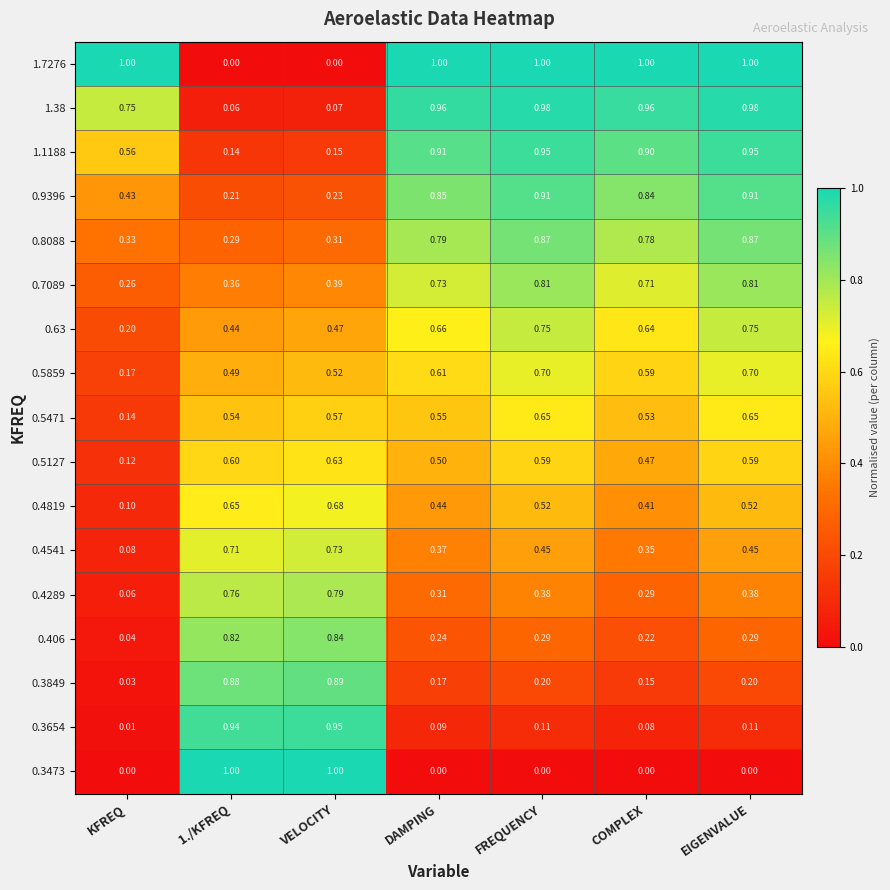

Which series has the largest total across all categories?

1.7276